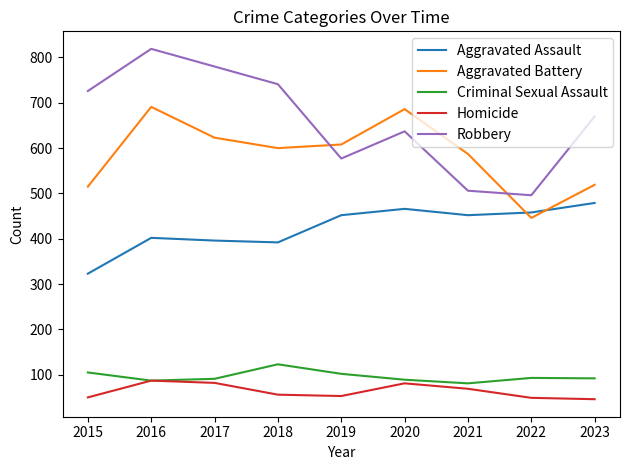

True or false: Criminal Sexual Assault and Aggravated Assault intersect in this chart.

False